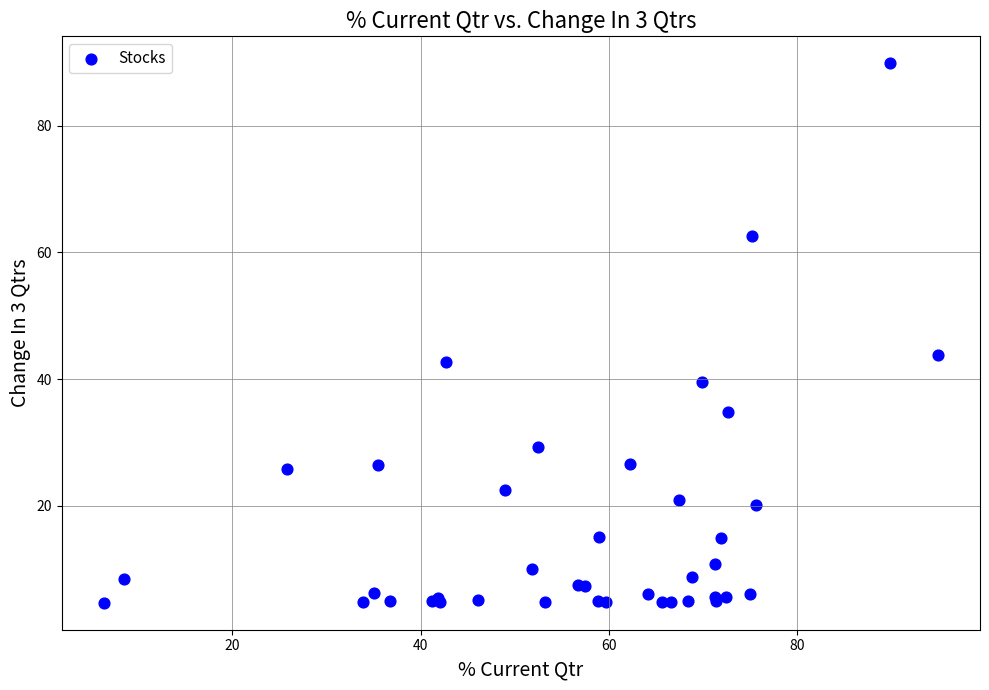

What Y value in the scatter plot is closest to 47?

43.7